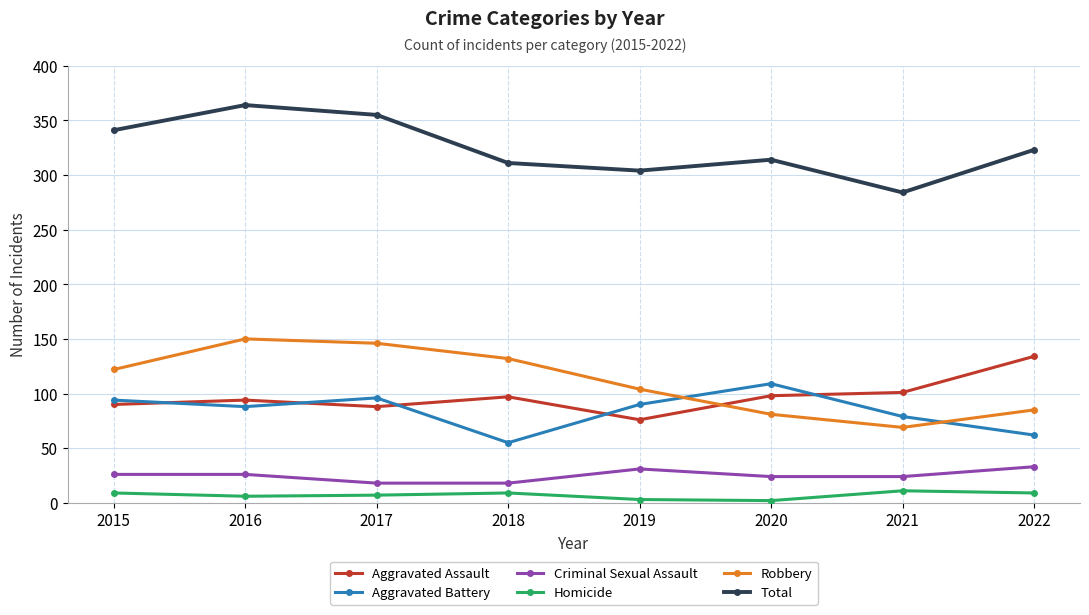

Is it true that Criminal Sexual Assault equals 26 at 2016?

True